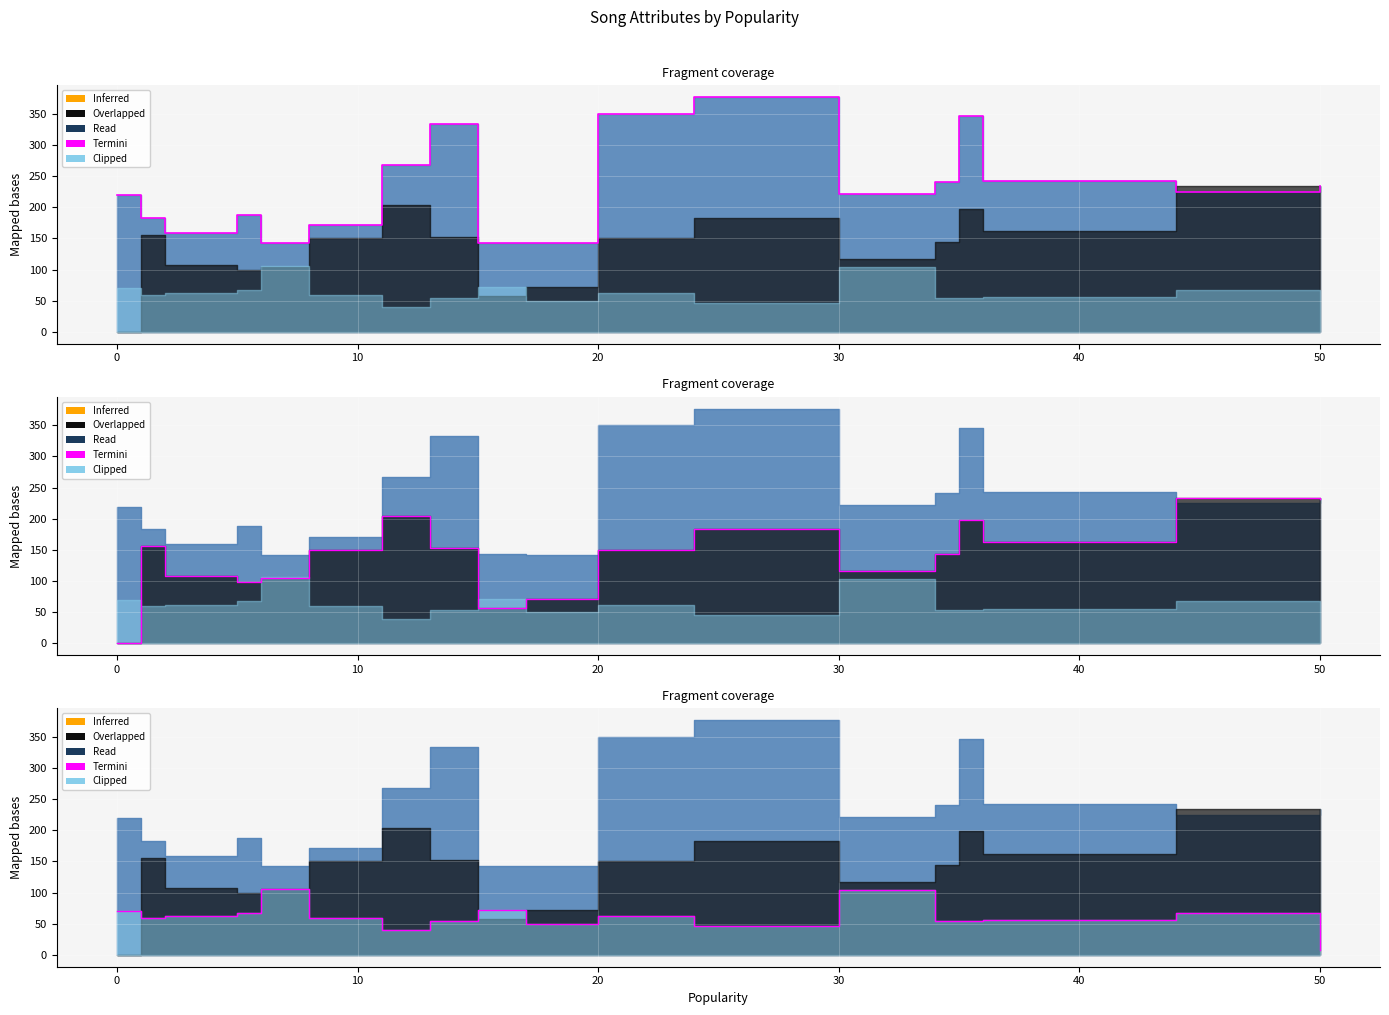

What is the value of the artist_popularity point at the 17th from the left?

234.0